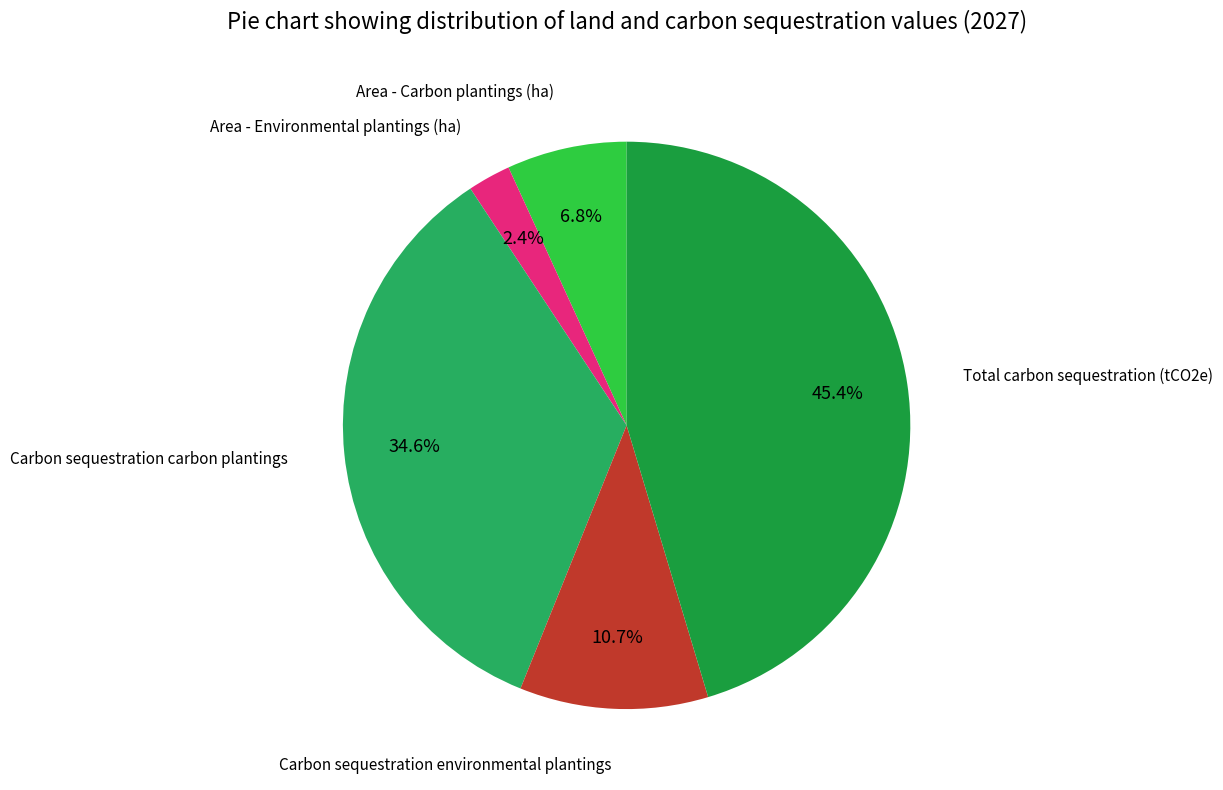

How many segments does this pie chart have?

5